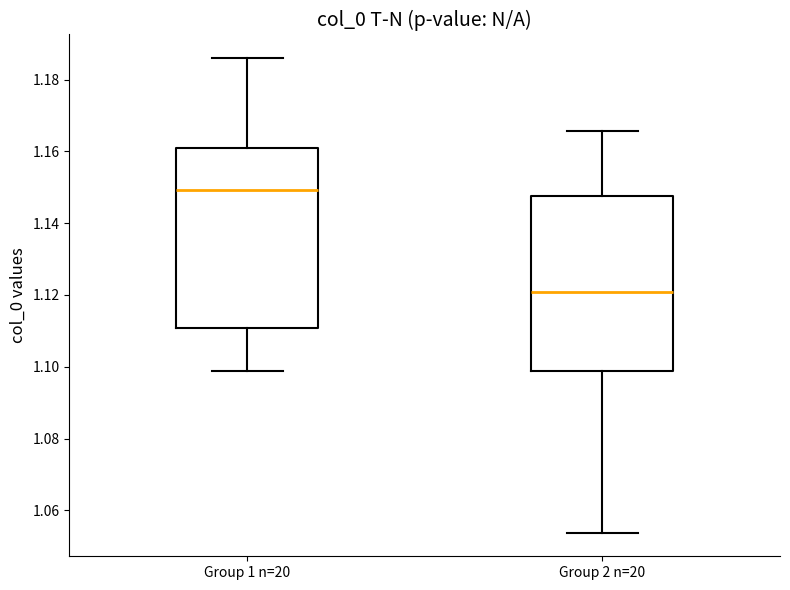

Reading left to right, transcribe this box plot: for each box, give where its median line is, the range the box spans, and where its two whiskers end, as read against the y-axis. The values are not printed on the chart, so give them approximately, as read against the axis.

Group 1 n=20: median 1.150, box 1.110 to 1.160, whiskers 1.098 to 1.186
Group 2 n=20: median 1.120, box 1.098 to 1.148, whiskers 1.054 to 1.166